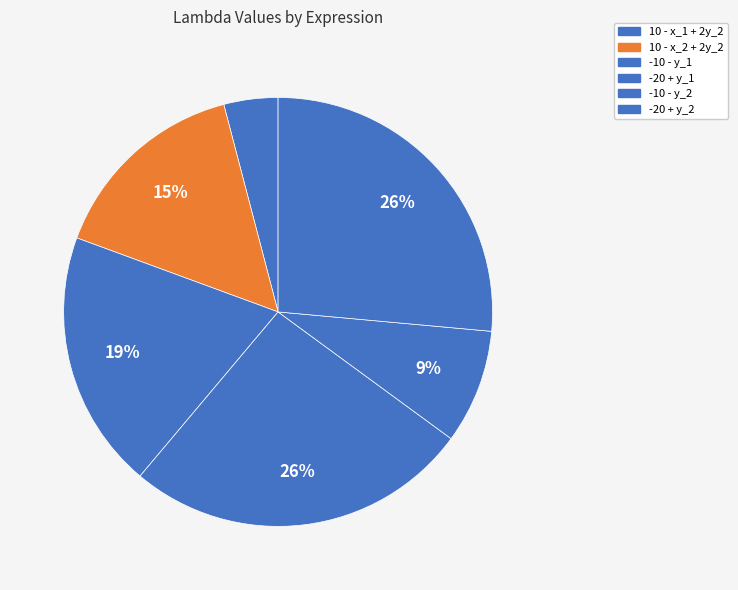

True or false: -20 + y_2 accounts for 15% of the total.

False